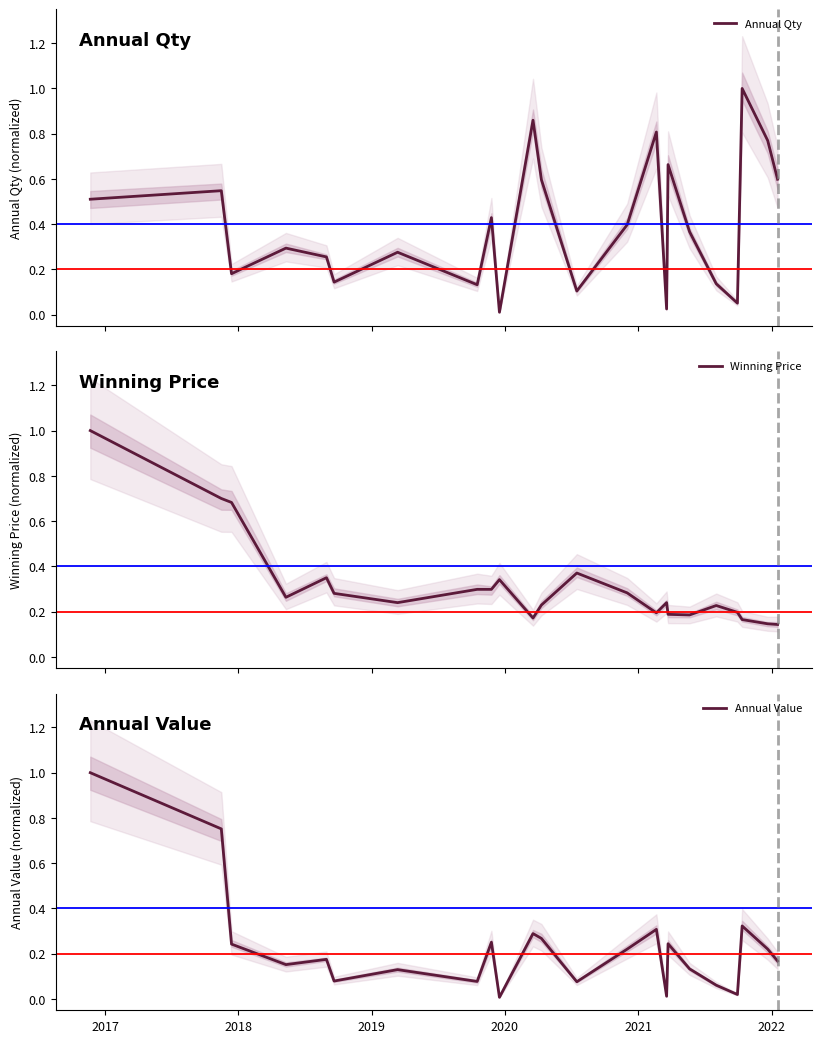

True or false: Winning Price and Annual Qty intersect in this chart.

True